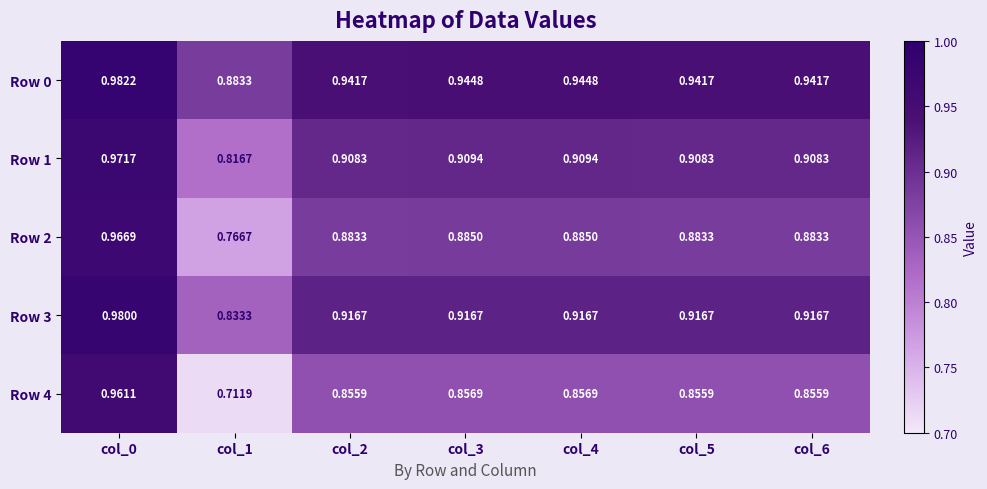

At how many categories does at least one series exceed 0?

7